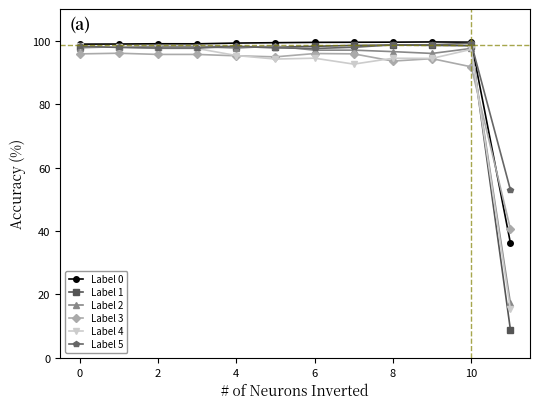

Which series has the largest range (max minus min)?

Label 1